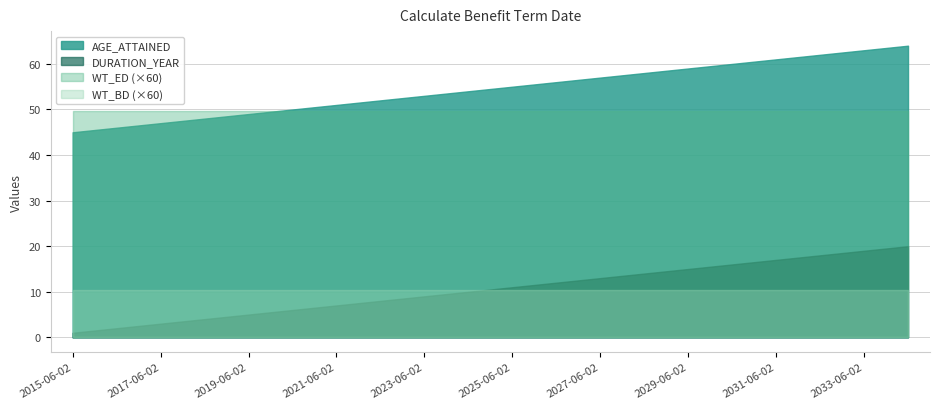

The WT_ED series shows 1.2 at 14. True or false?

False